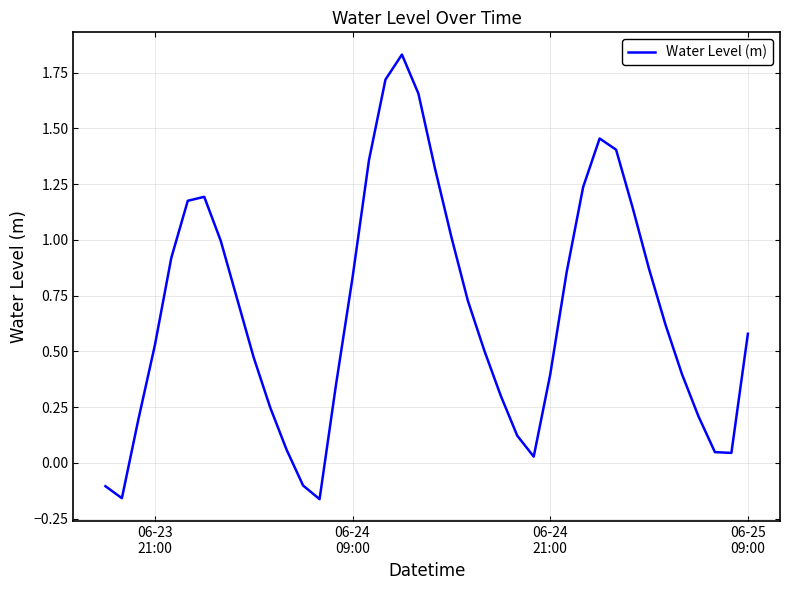

What is the difference between the maximum and minimum values?

2.0